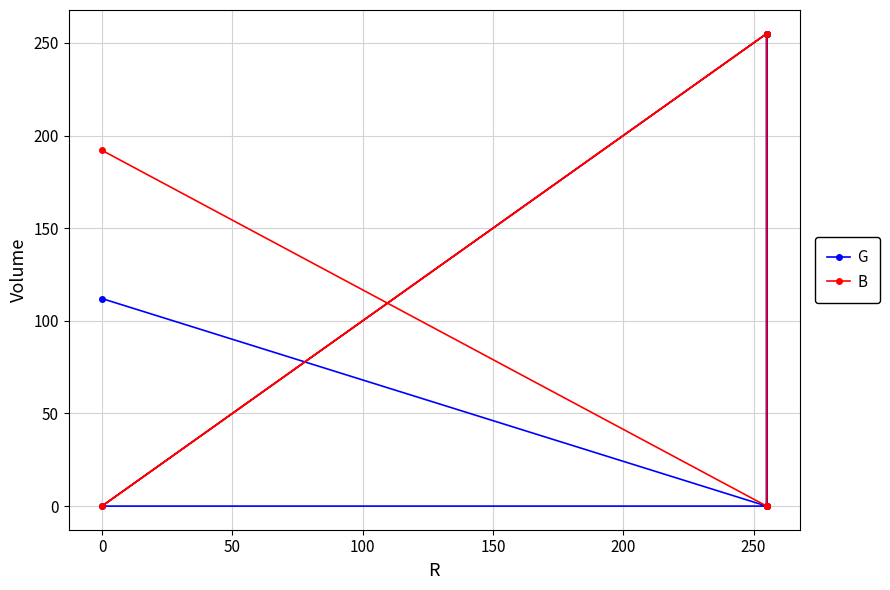

What position from the left is −50?

1